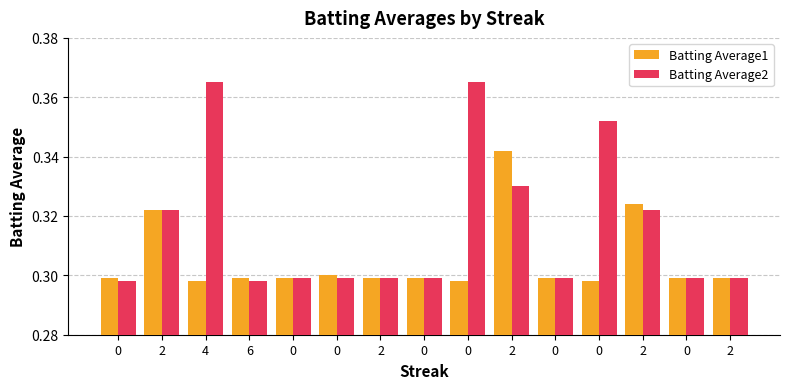

List the series in order of their overall mean, highest first.

Batting Average2, Batting Average1